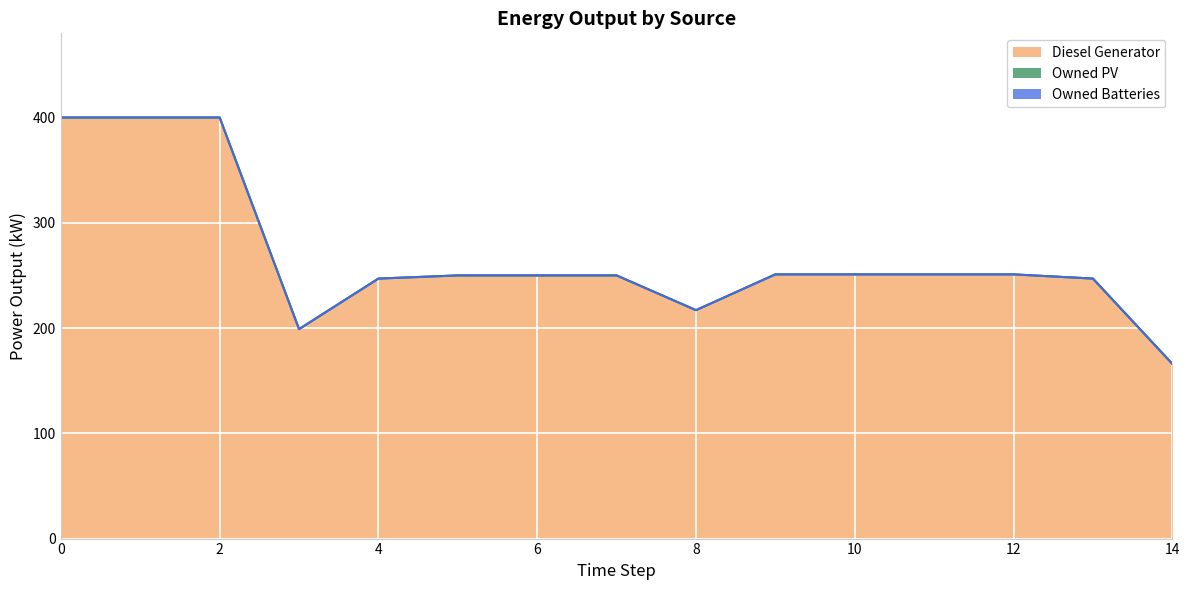

Reading left to right, extract all data points from this chart.

Diesel Generator: 400	400	400	199	247	250	250	250	217	251	251	251	251	247	166
Owned PV: 0	0	0	0	0	0	0	0	0	0	0	0	0	0	0
Owned Batteries: 0	0	0	0	0	0	0	0	0	0	0	0	0	0	0